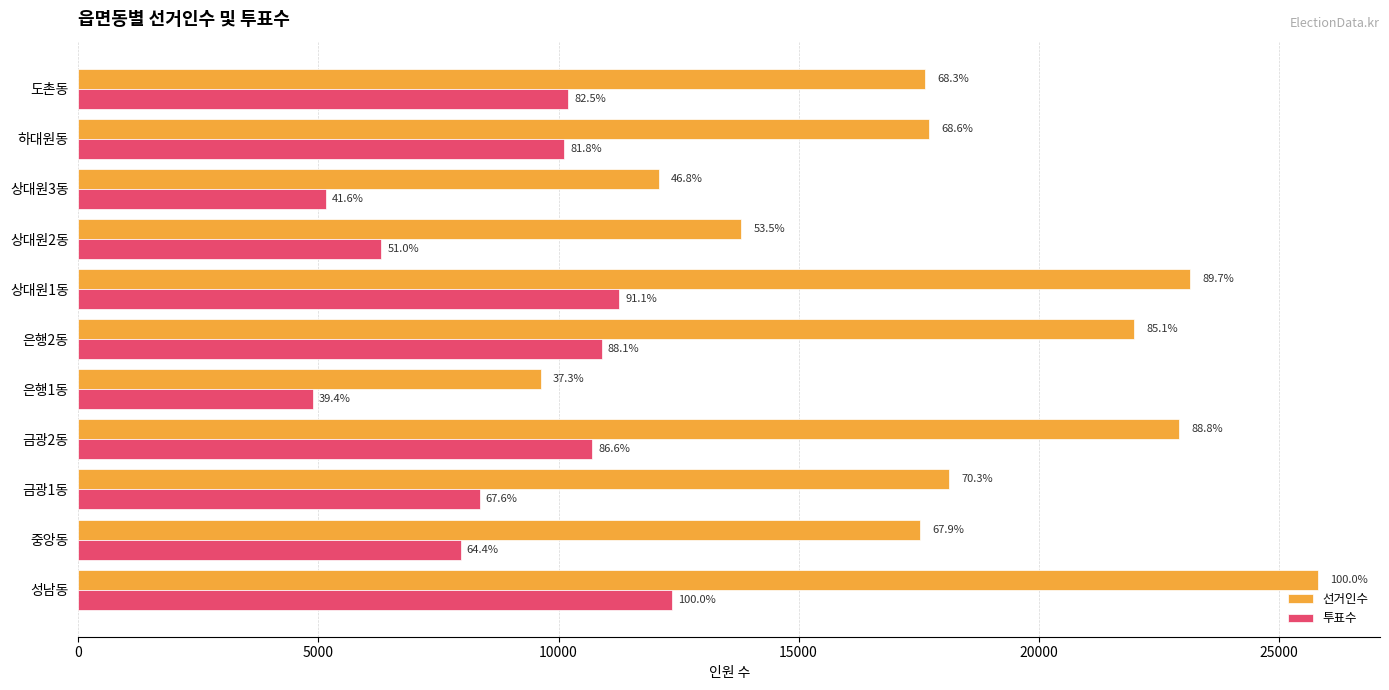

What are all the series names shown in the legend?

선거인수, 투표수